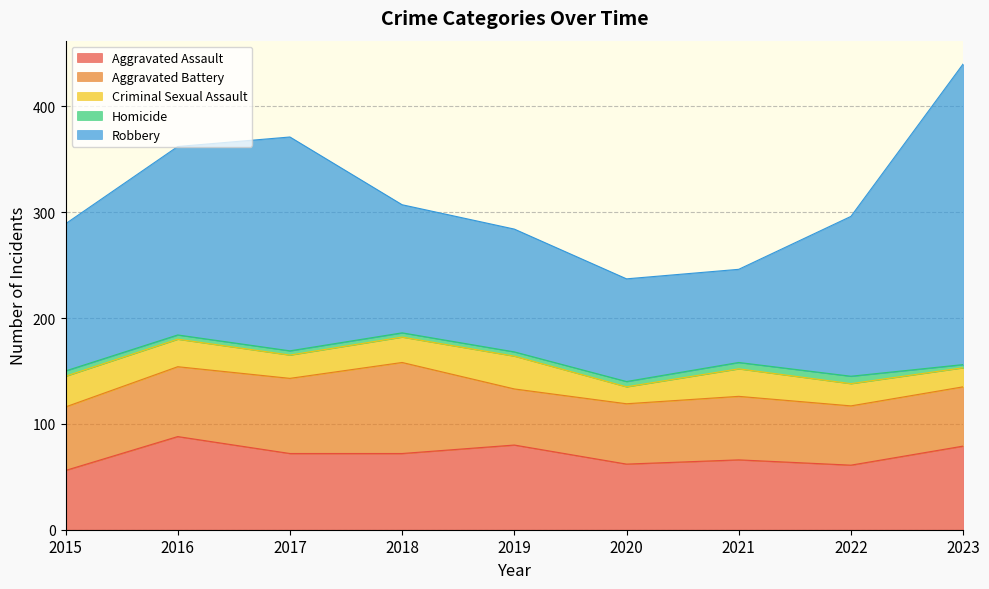

Read the Criminal Sexual Assault value at 2017.

22